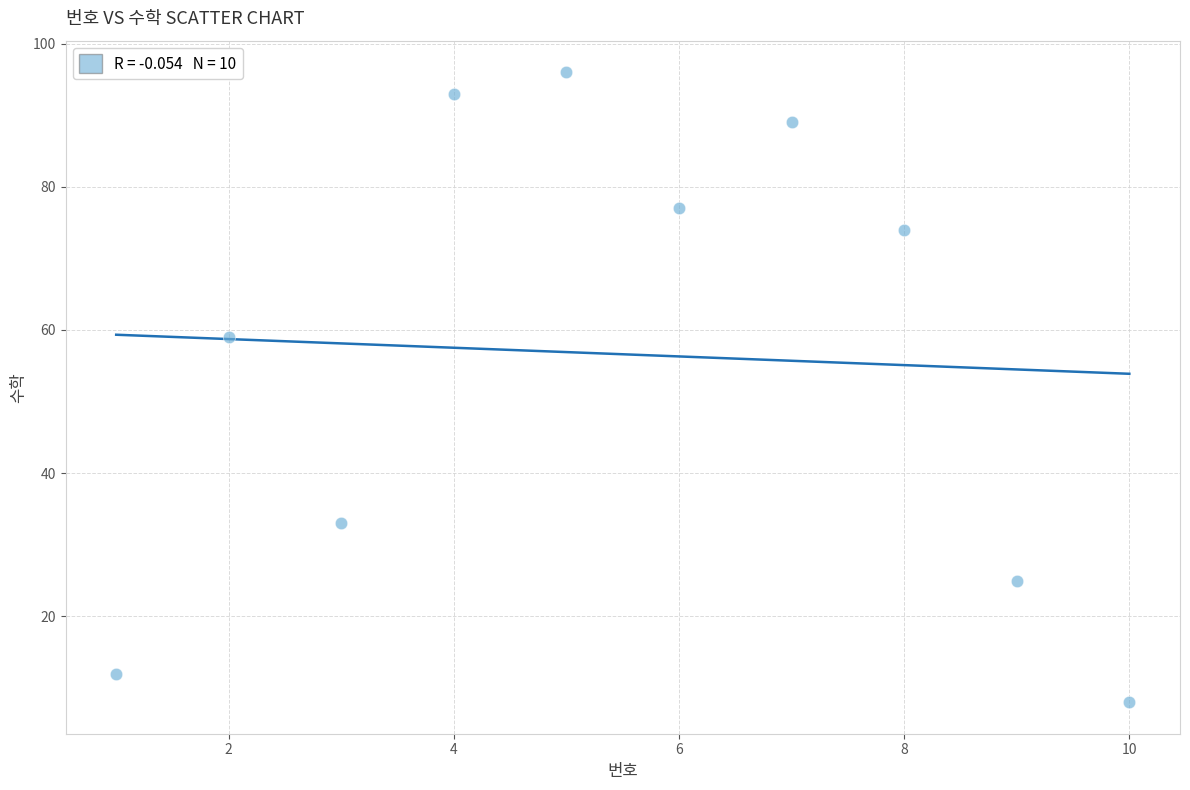

What Y value in the scatter plot is closest to 52?

59